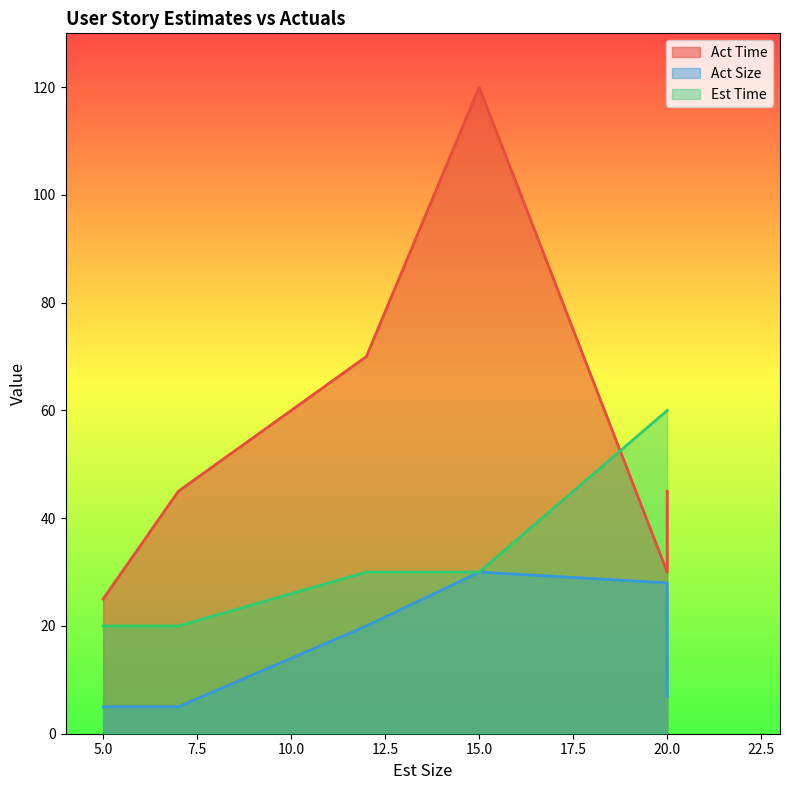

Reading left to right, what are all the values shown in this chart?

Act Time: 25	45	70	120	30	45
Act Size: 5	5	20	30	28	7
Est Time: 20	20	30	30	60	60